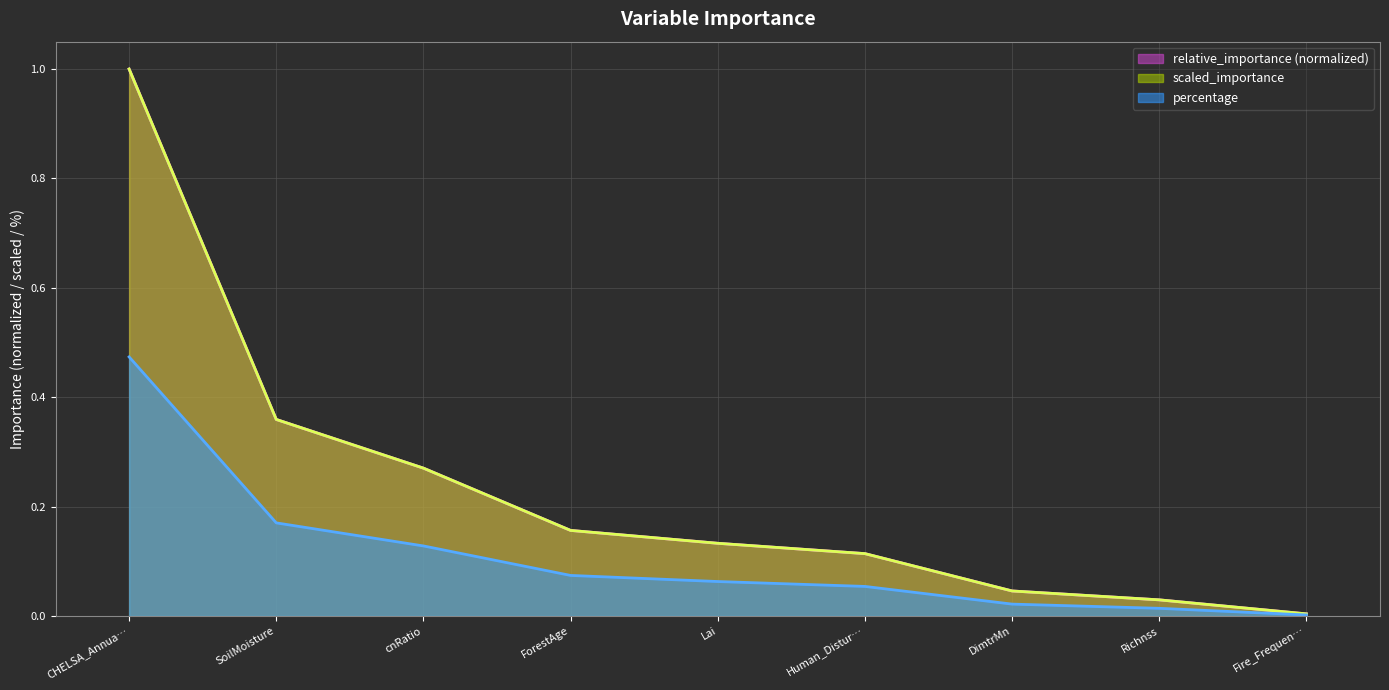

Which category has the highest value across all series?

CHELSA_Annua…